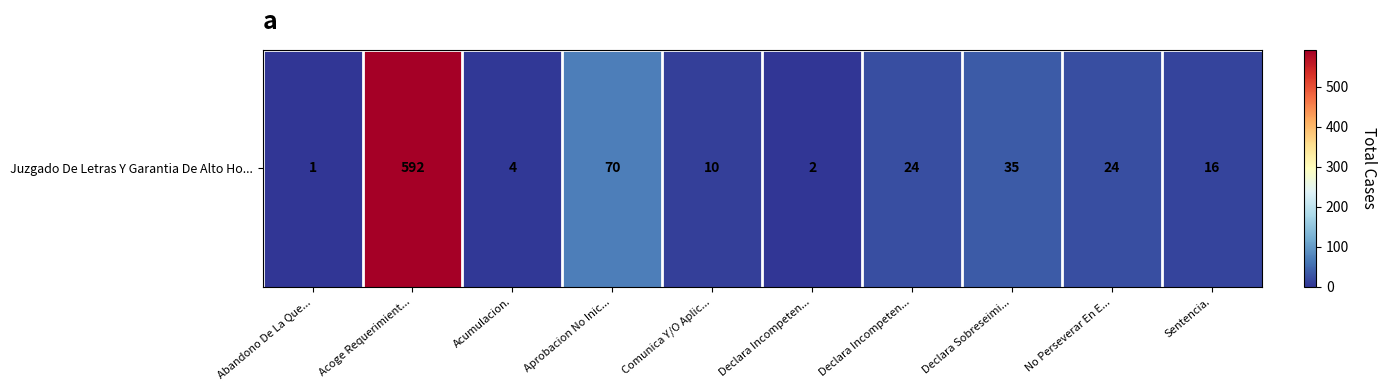

What is the sum of all values?

778